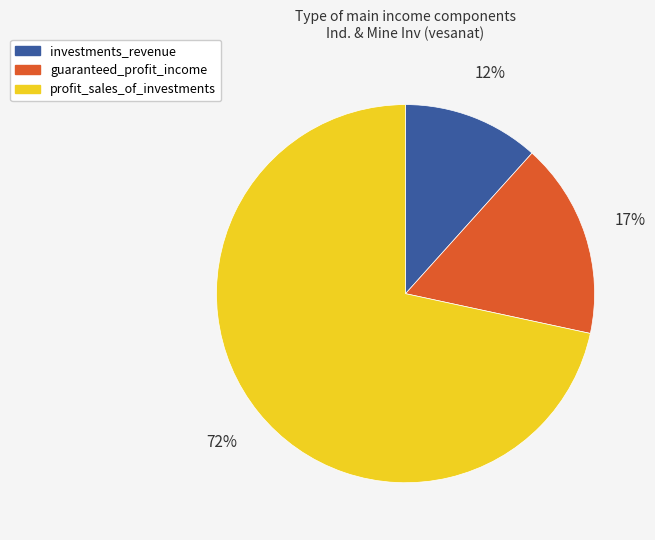

Which slice is the largest?

profit_sales_of_investments